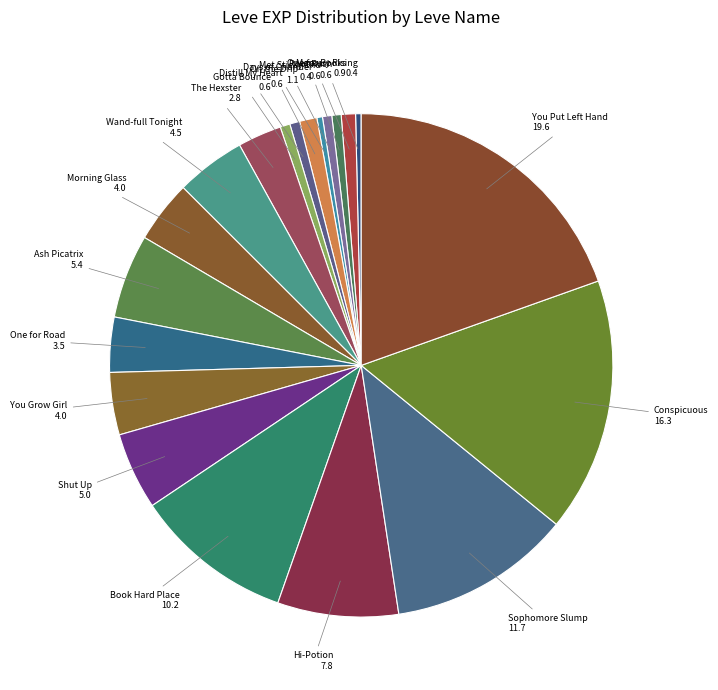

Is there any slice that represents more than half of the pie?

No